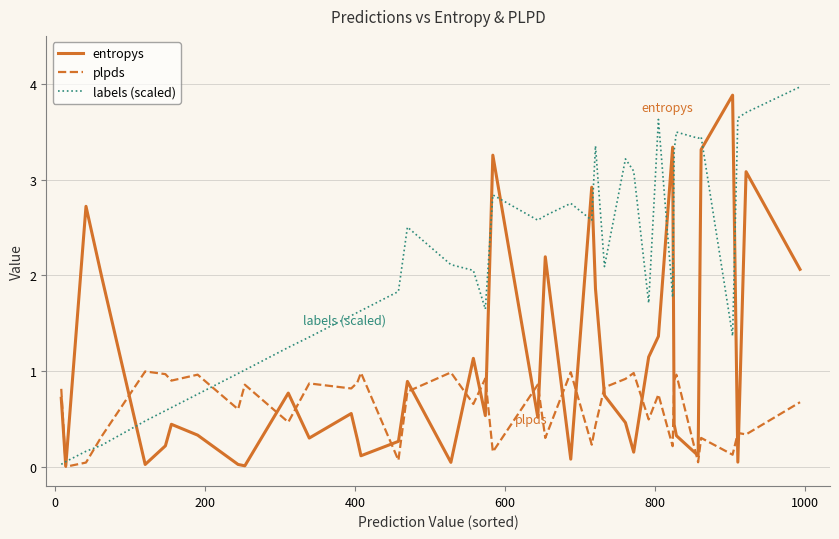

Rank the series by their maximum value, from highest to lowest.

labels (scaled), entropys, plpds